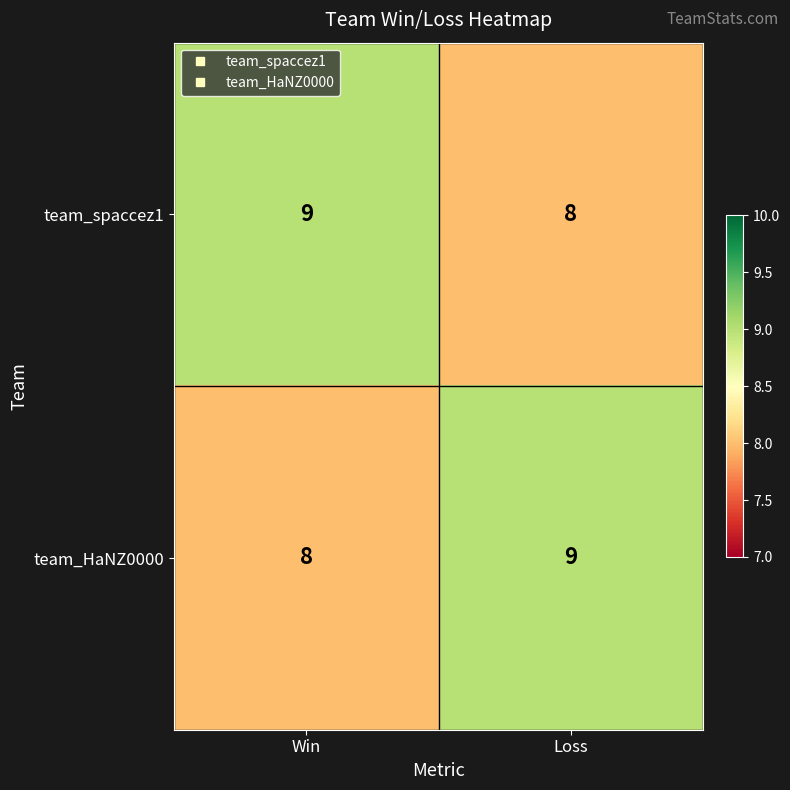

What is the greatest value displayed?

9